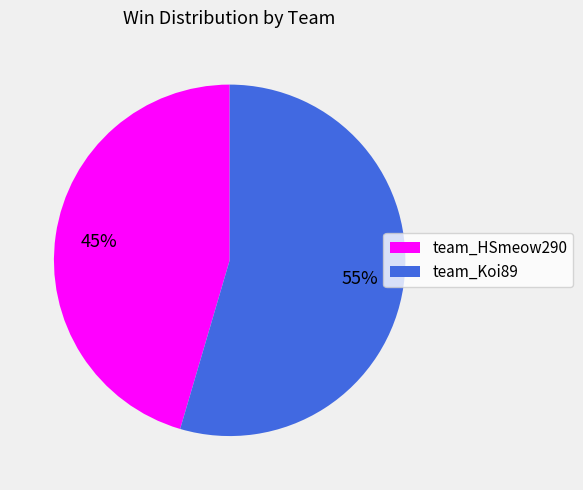

How many slices are in this pie chart?

2